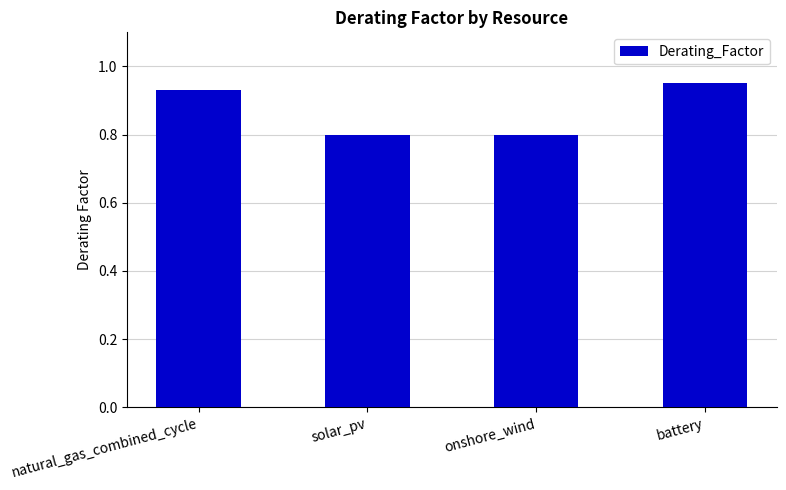

How many categories are shown in the chart?

4